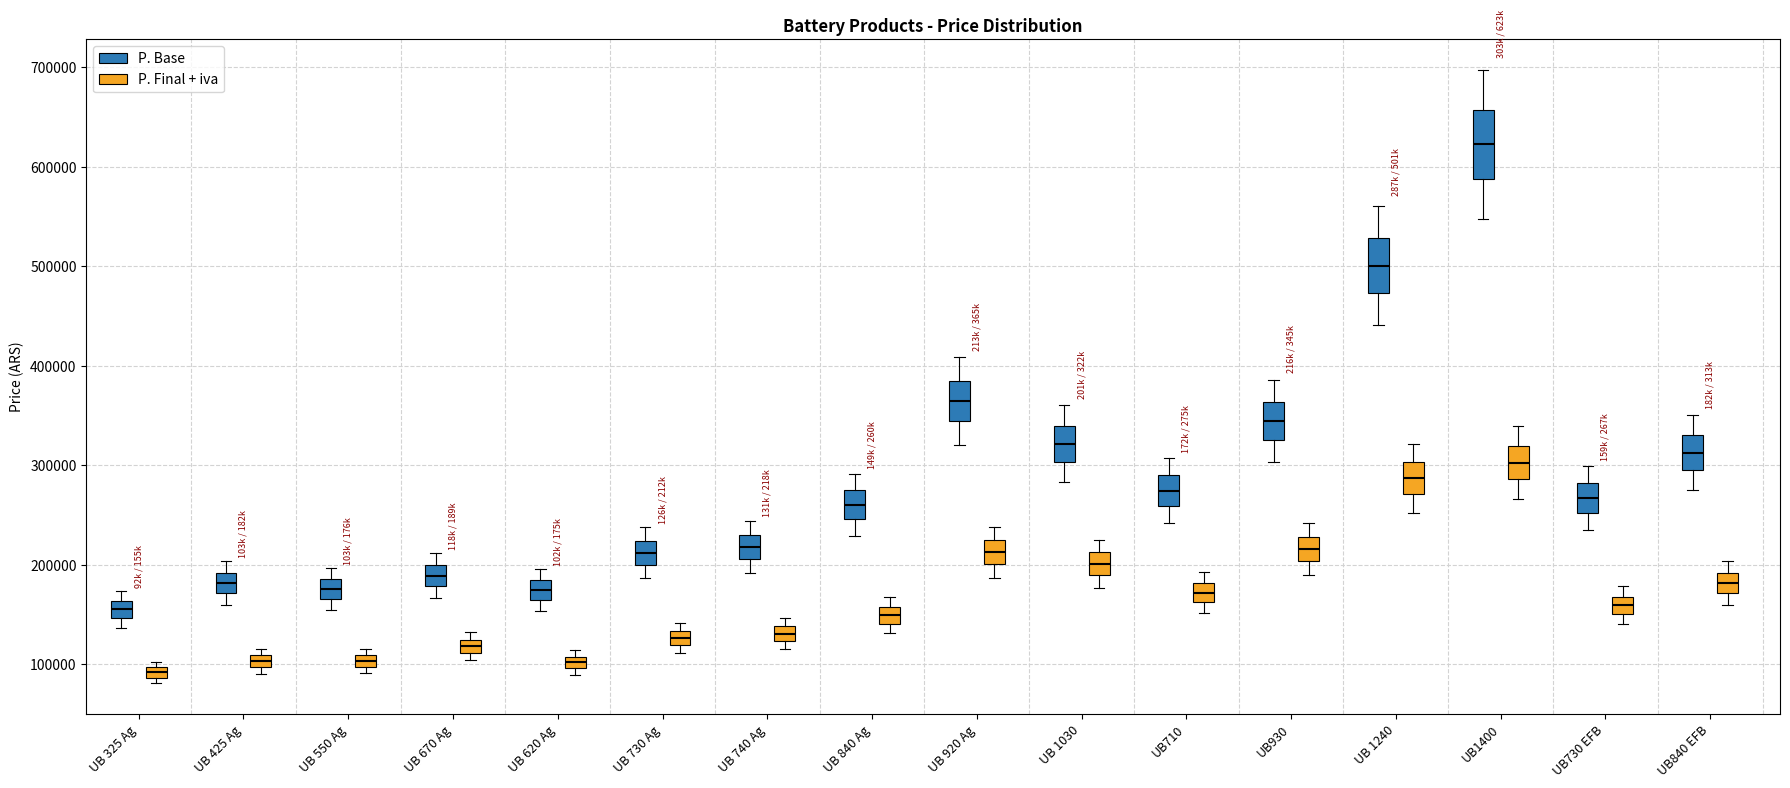

Where is the lower edge of the box for UB 740 Ag (P. Base) on the y-axis? The values are not printed on the chart, so give them approximately, as read against the axis.

210000